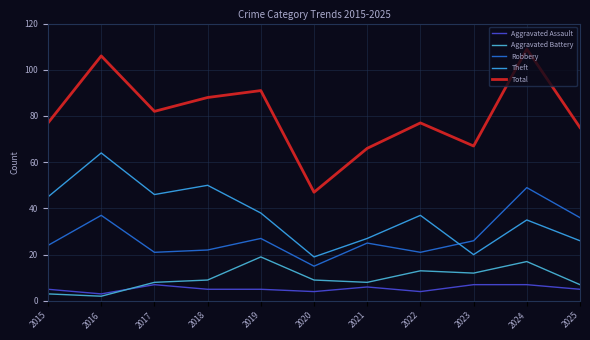

Where does the Robbery series first go above 25?

2016